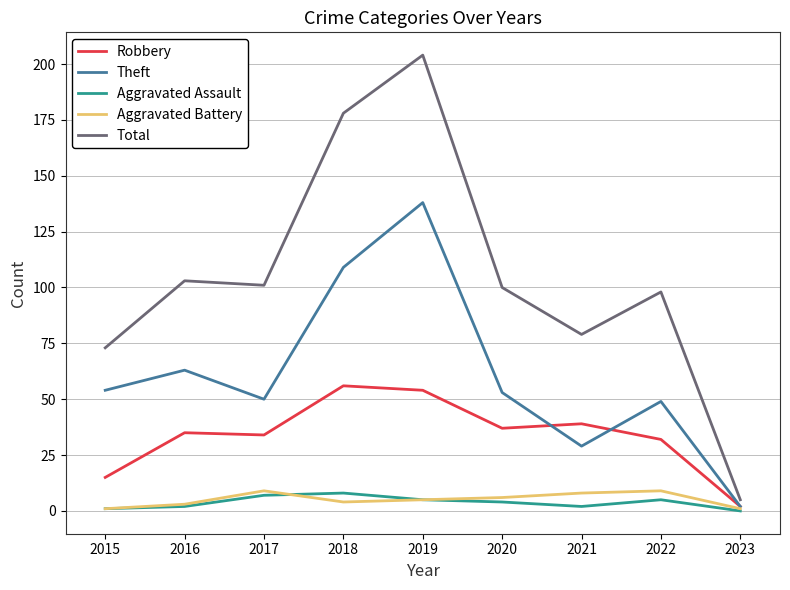

Is it true that Robbery equals 34 at 2017?

True